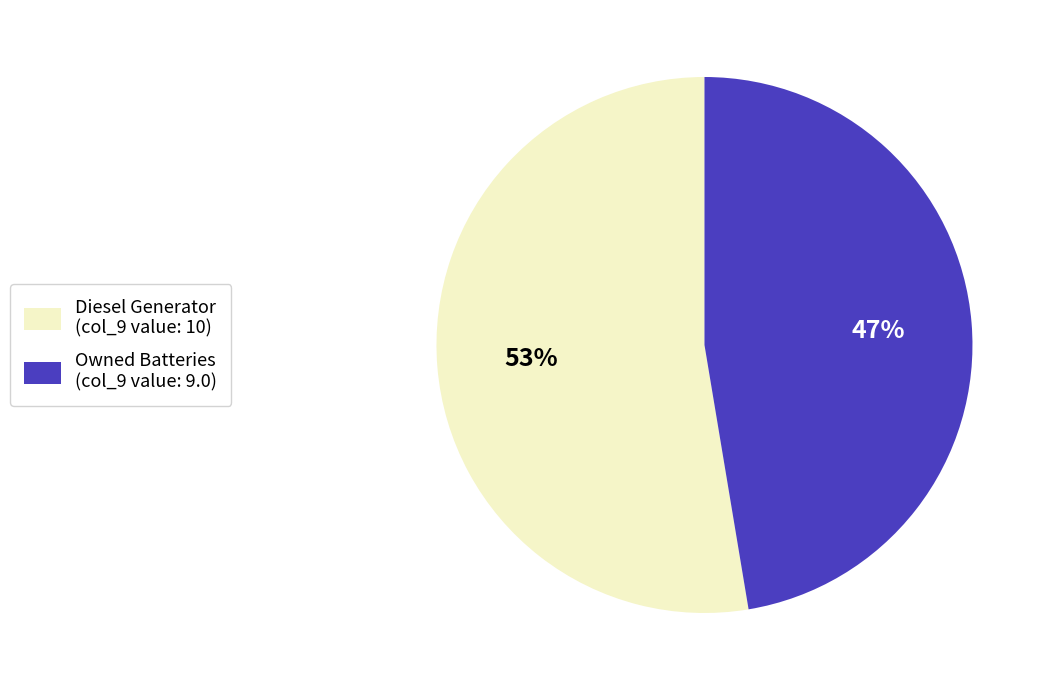

What percentage is the Diesel Generator slice, to the nearest percent?

53%